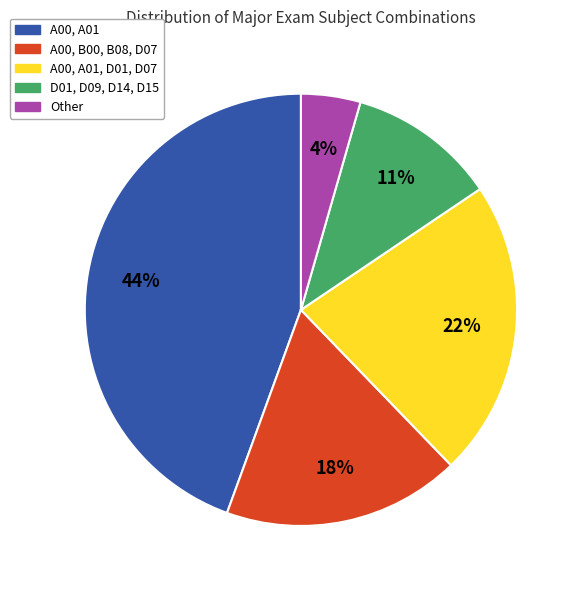

True or false: A00, A01 accounts for 49% of the total.

False